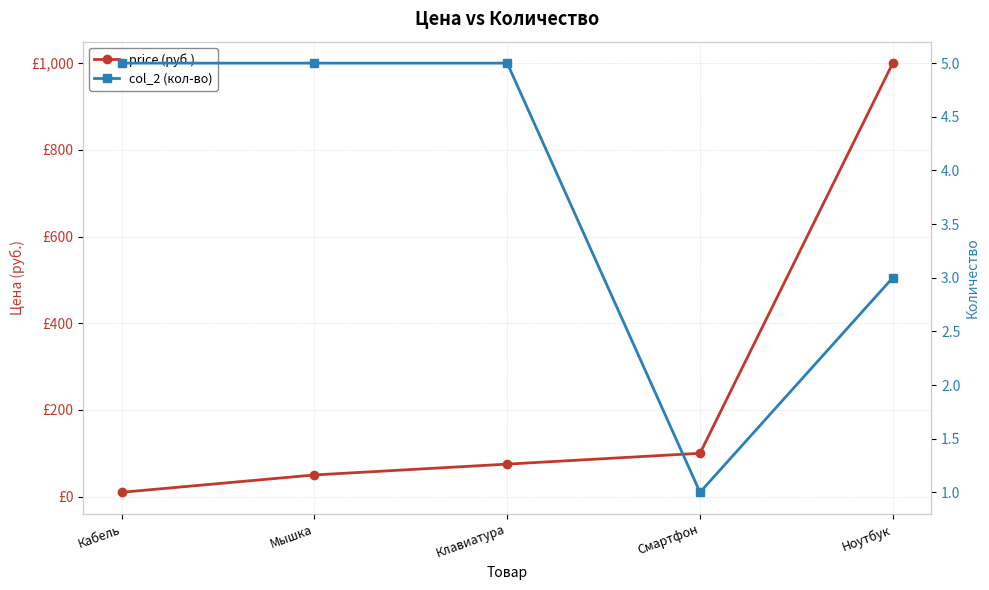

Is the value of price (руб.) at Мышка greater than the value of col_2 (кол-во) at Клавиатура?

Yes